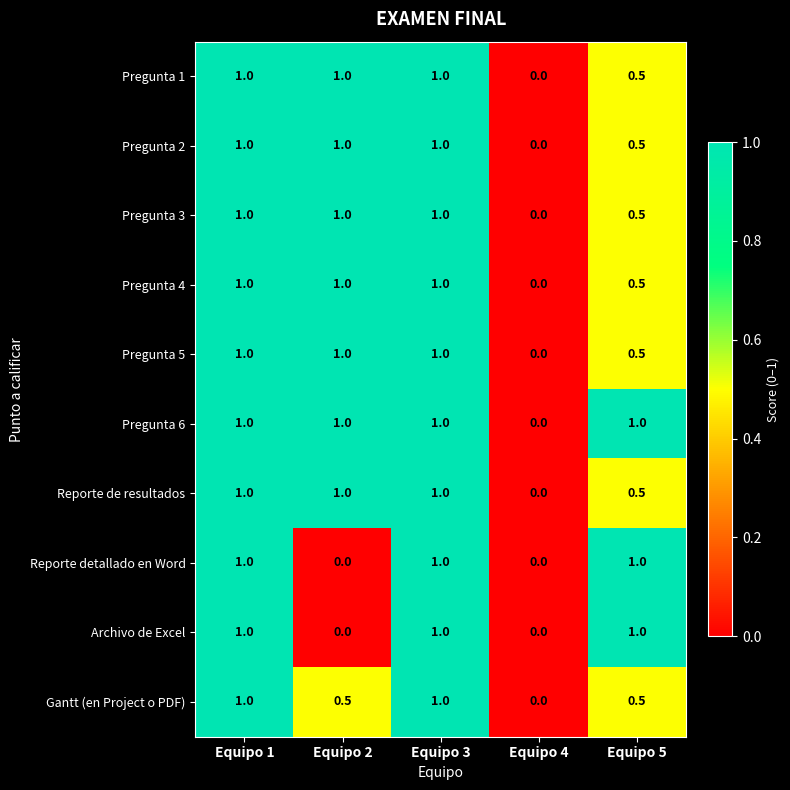

The value of Pregunta 6 at Equipo 4 is 0.0. True or false?

True